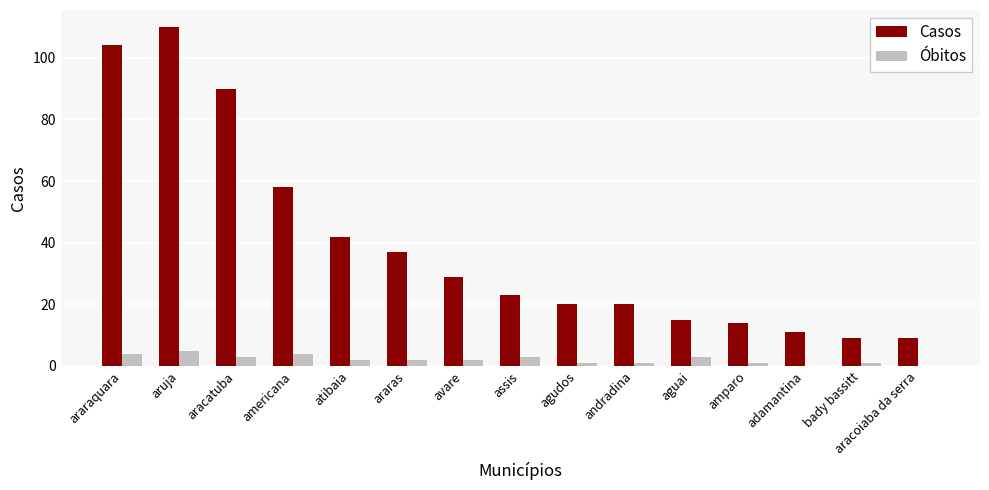

Where does the Óbitos series first go above 2?

araraquara